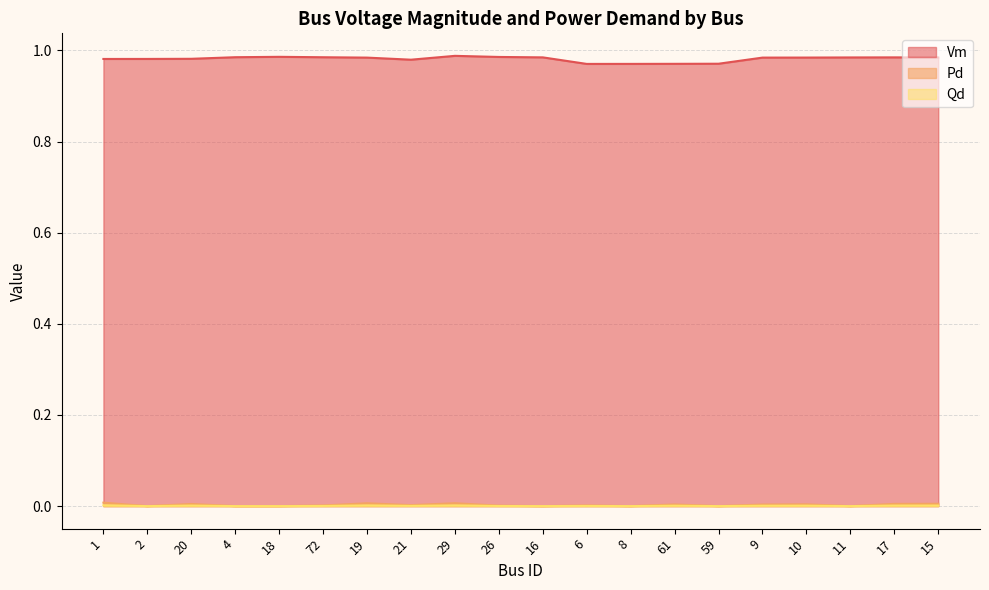

Reading left to right, transcribe all the data shown in this chart.

Vm: 1=1.0	2=1.0	20=1.0	4=1.0	18=1.0	72=1.0	19=1.0	21=1.0	29=1.0	26=1.0	16=1.0	6=1.0	8=1.0	61=1.0	59=1.0	9=1.0	10=1.0	11=1.0	17=1.0	15=1.0
Pd: 1=0.0	2=0.0	20=0.0	4=0.0	18=0.0	72=0.0	19=0.0	21=0.0	29=0.0	26=0.0	16=0.0	6=0.0	8=0.0	61=0.0	59=0.0	9=0.0	10=0.0	11=0.0	17=0.0	15=0.0
Qd: 1=0.0	2=0.0	20=0.0	4=0.0	18=0.0	72=0.0	19=0.0	21=0.0	29=0.0	26=0.0	16=0.0	6=0.0	8=0.0	61=0.0	59=0.0	9=0.0	10=0.0	11=0.0	17=0.0	15=0.0